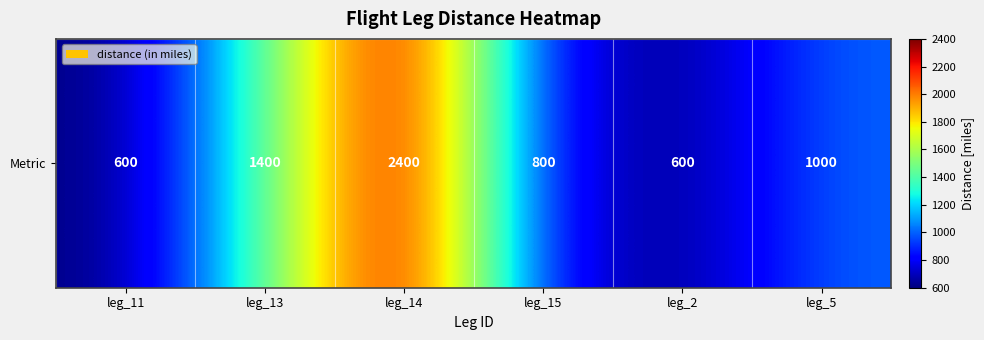

What is the change in value from leg_14 to leg_15?

-1600